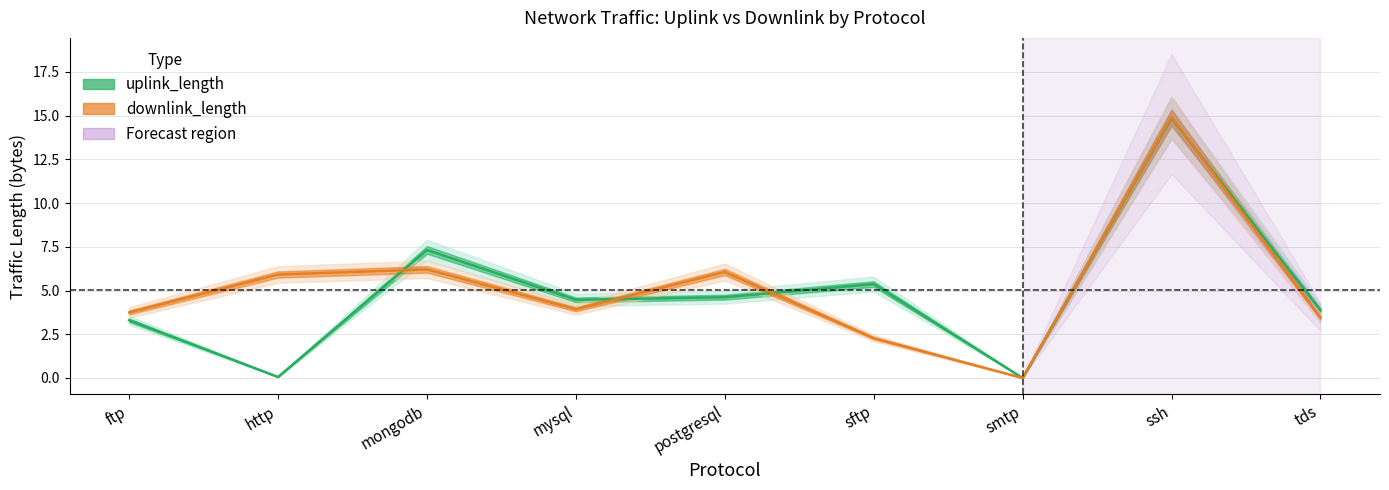

What is the spread (max minus min) of values at ssh?

0.1